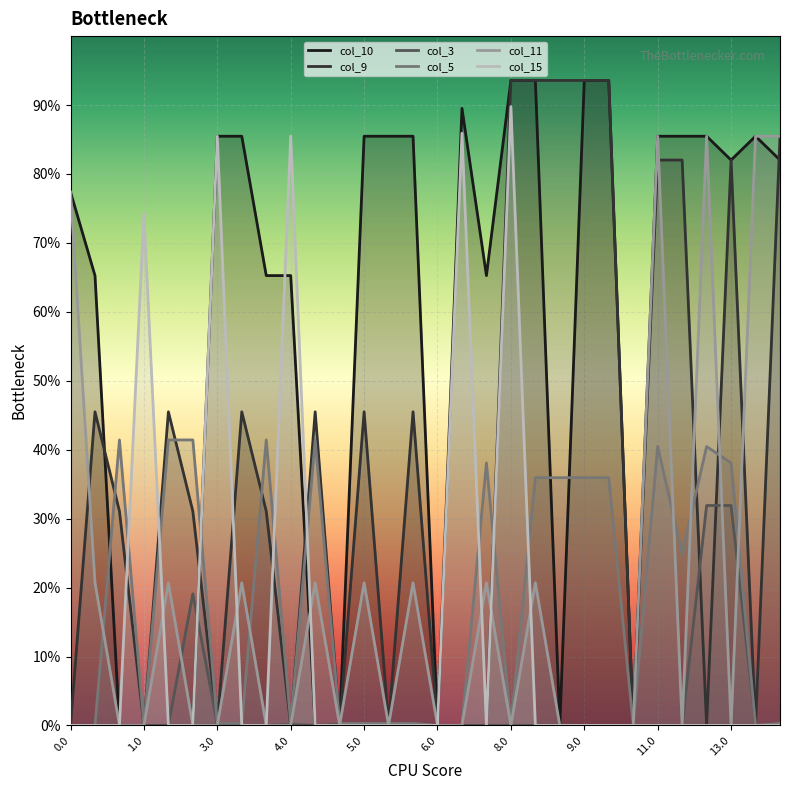

True or false: col_3 has more than 1 interior local peaks.

True